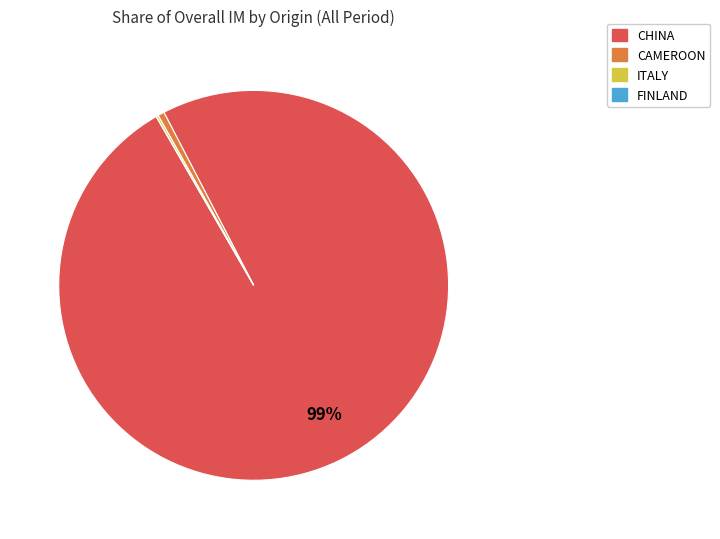

To the nearest percent, what is the difference between the largest and smallest slice percentages?

99%